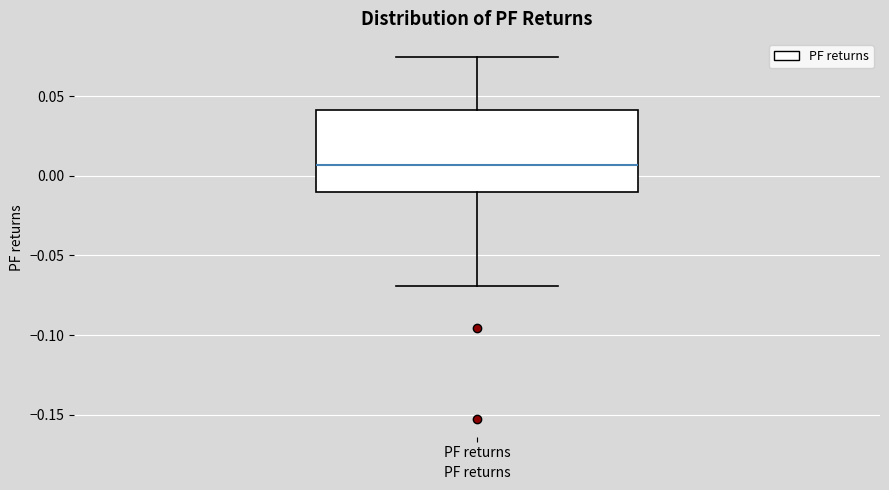

Transcribe this box plot: give where the median line is, the range the box spans, and where the two whiskers end, as read against the y-axis. The values are not printed on the chart, so give them approximately, as read against the axis.

median 0.005, box -0.010 to 0.040, whiskers -0.070 to 0.075